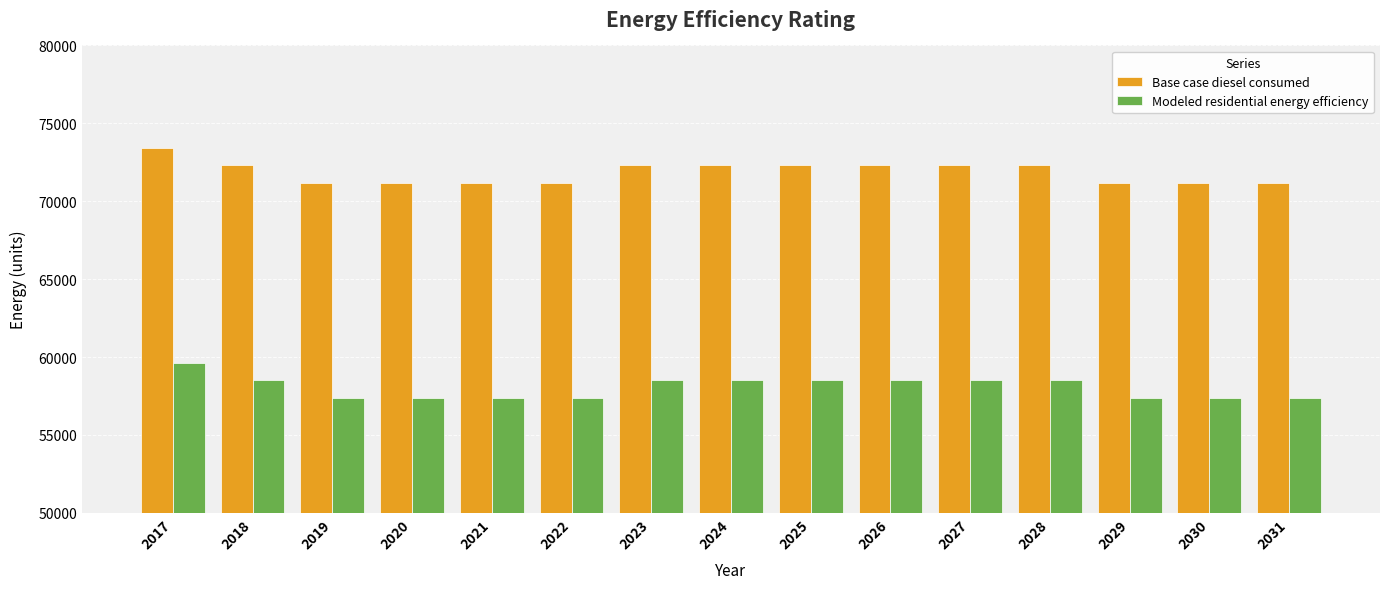

What is the spread (max minus min) of values at 2030?

13808.1